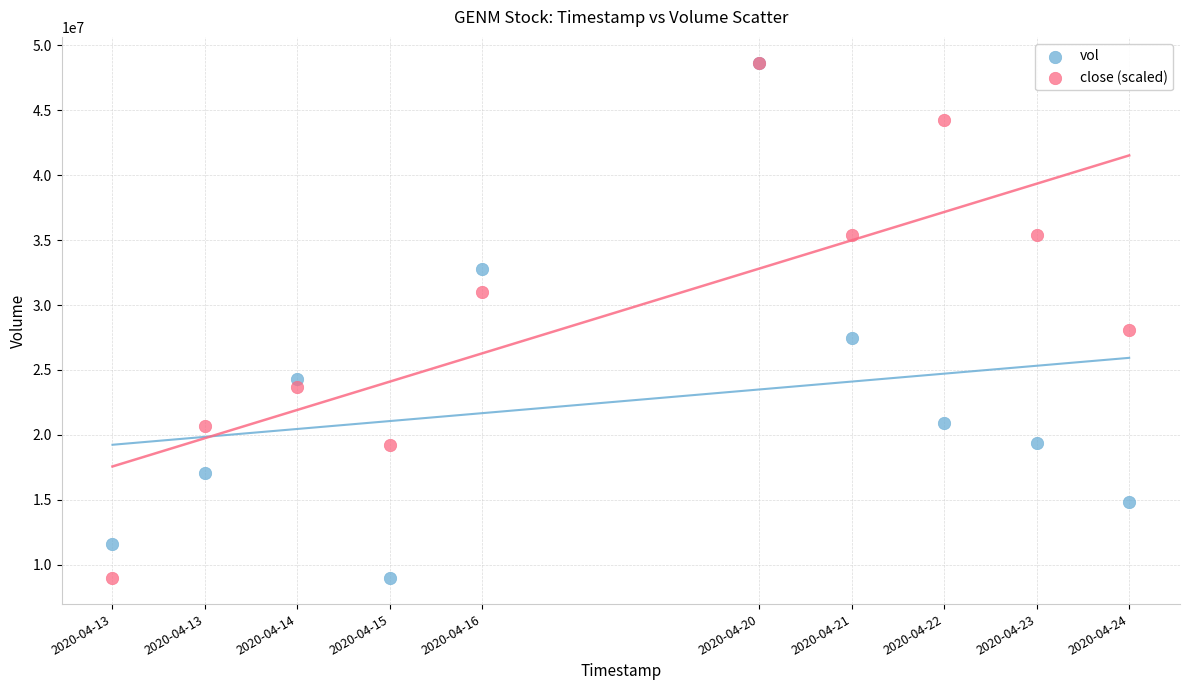

In the vol series, what Y value is closest to 28811700?

27445400.0